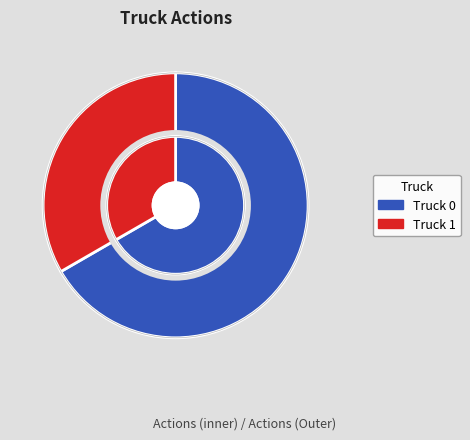

To the nearest percent, what portion does Truck 0 represent?

67%